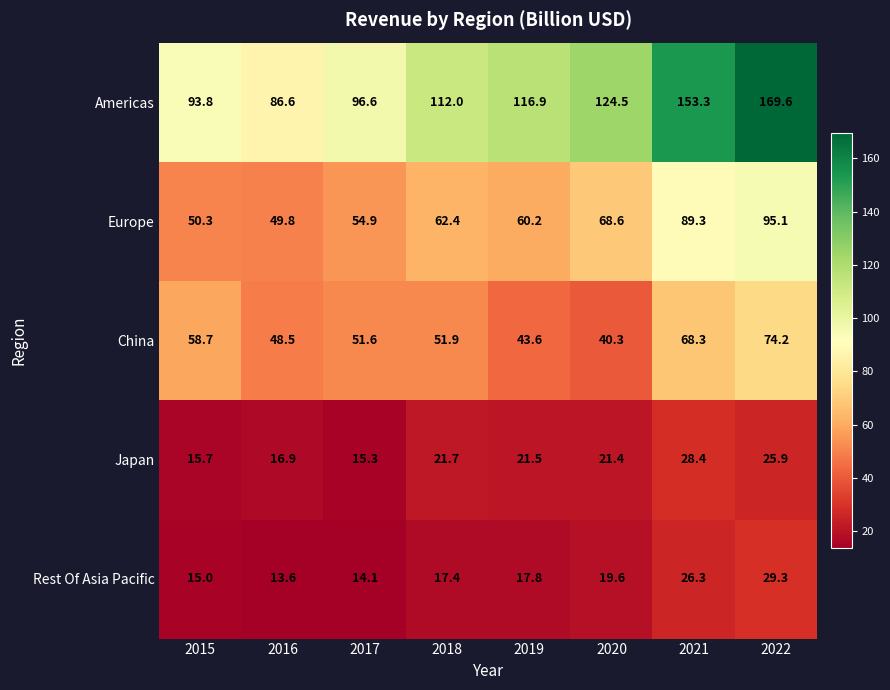

How many data points does each series have?

8